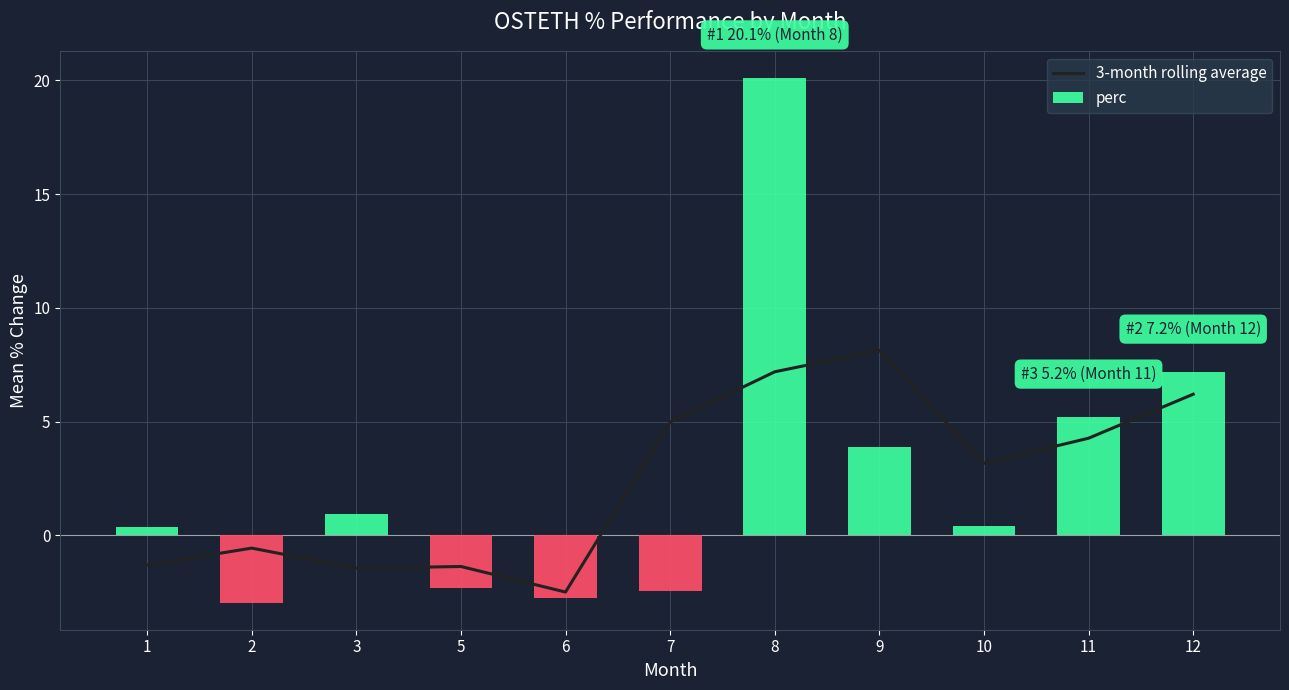

Which series has the largest range (max minus min)?

perc